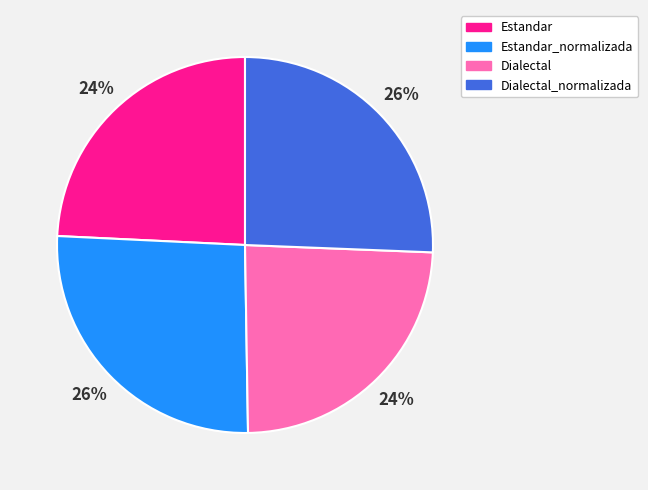

The Estandar slice represents 24% of the pie. True or false?

True